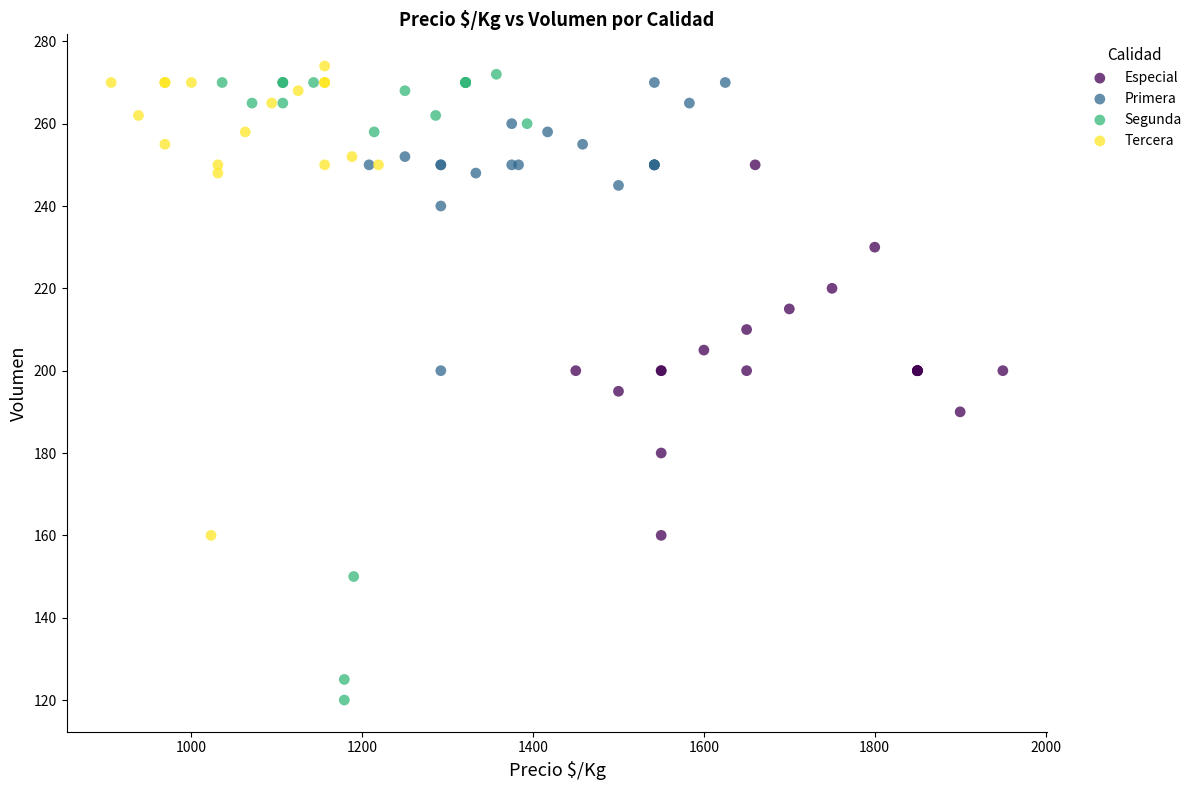

What are all the series names shown in the legend?

Especial, Primera, Segunda, Tercera